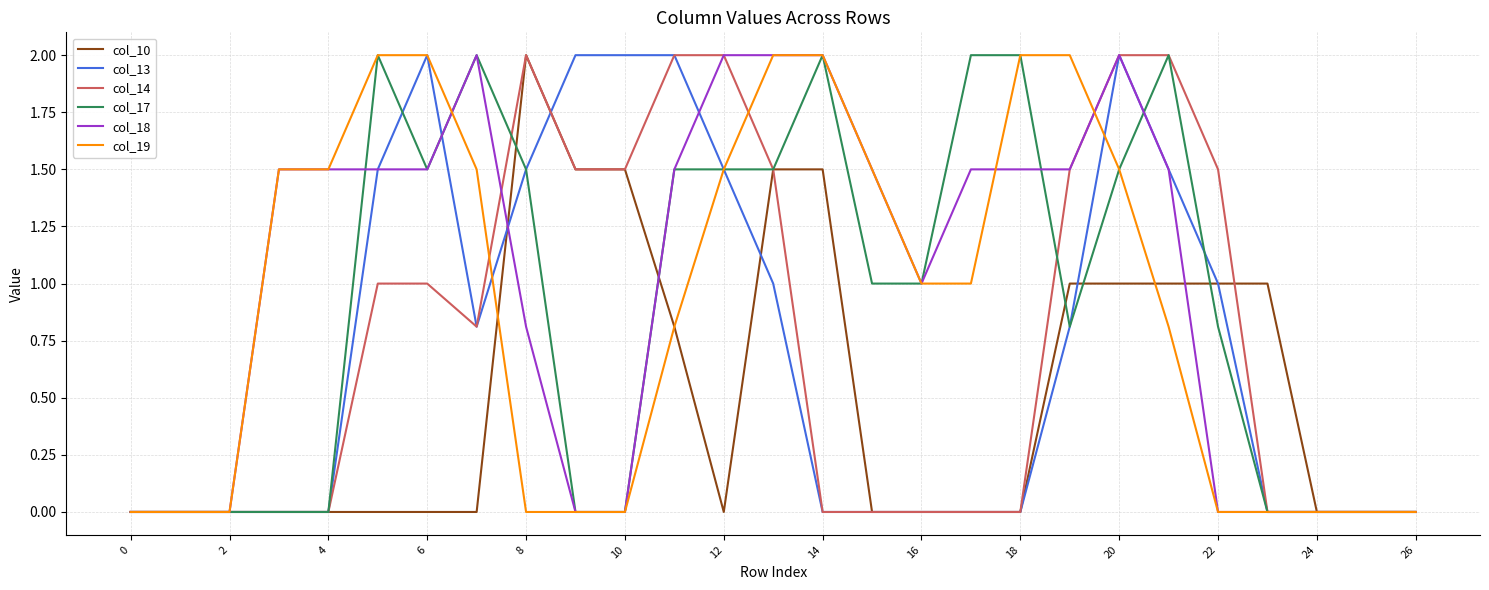

The col_17 series shows 0.0 at 0. True or false?

True